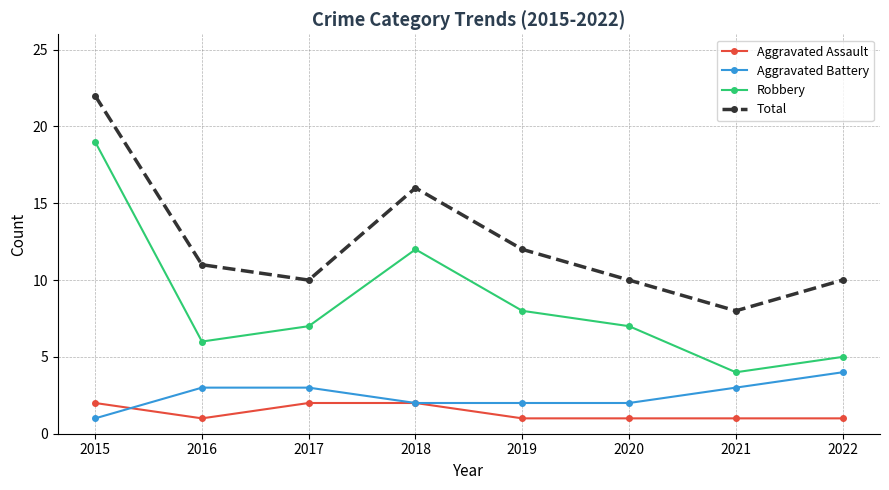

At 2021, list the series in order from smallest to largest.

Aggravated Assault, Aggravated Battery, Robbery, Total